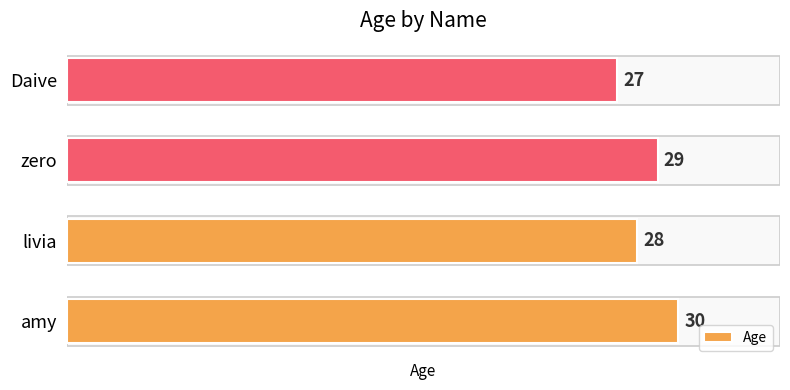

Reading bottom to top, extract all data points from this chart.

30	28	29	27